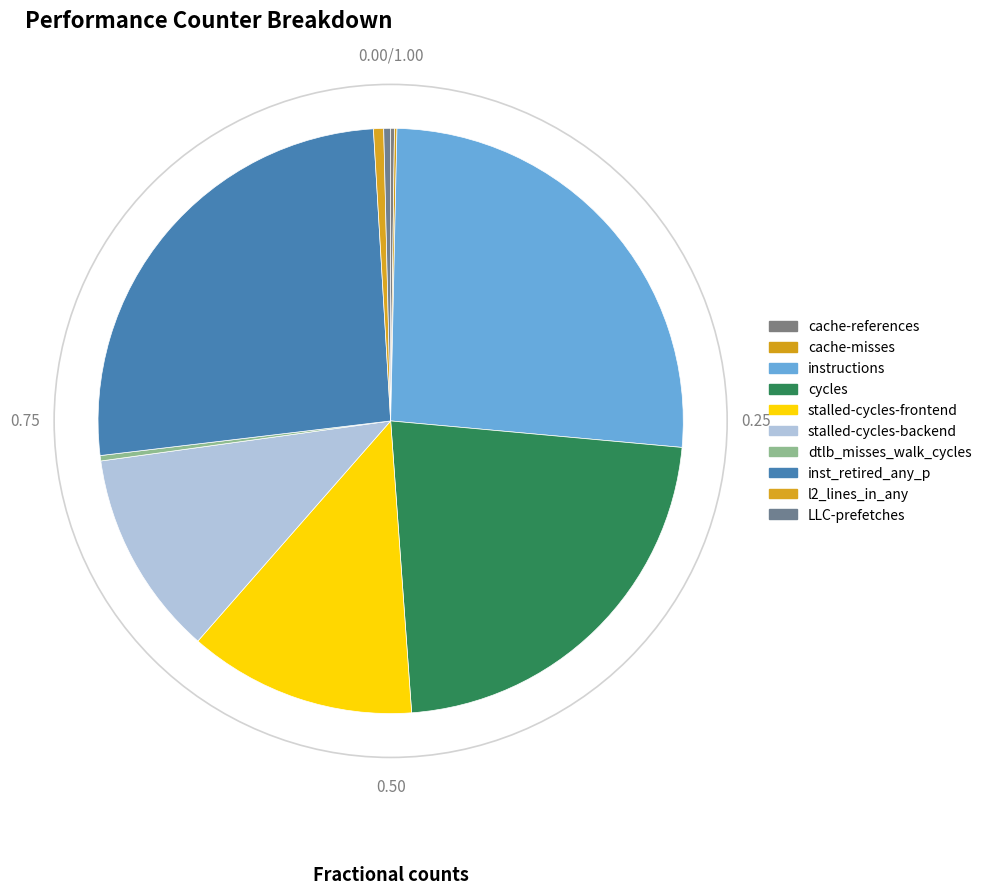

What is the smallest slice in the pie chart?

cache-misses